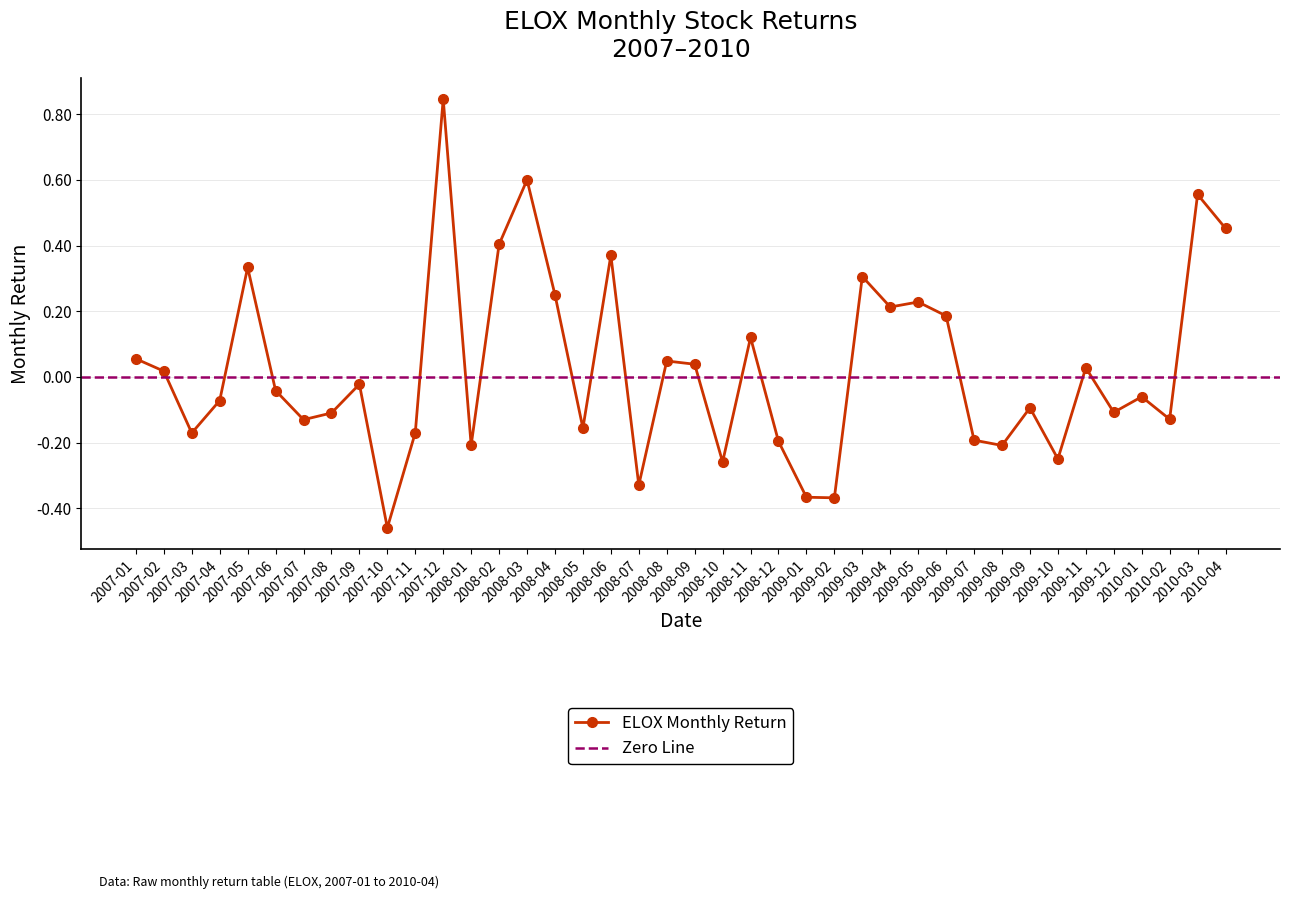

Count the number of data series in this chart.

1